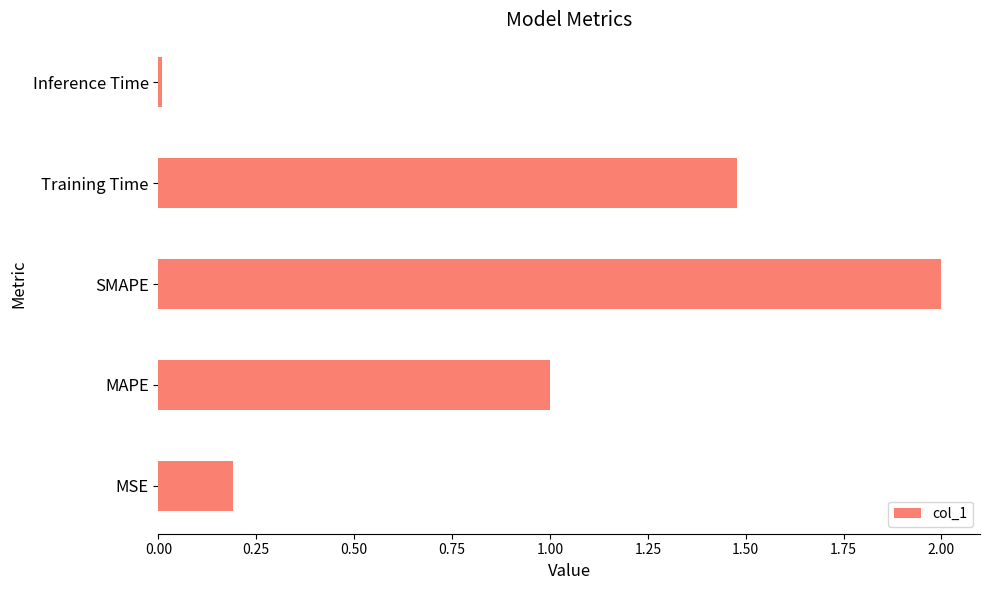

Which label corresponds to the smallest value in the chart?

Inference Time